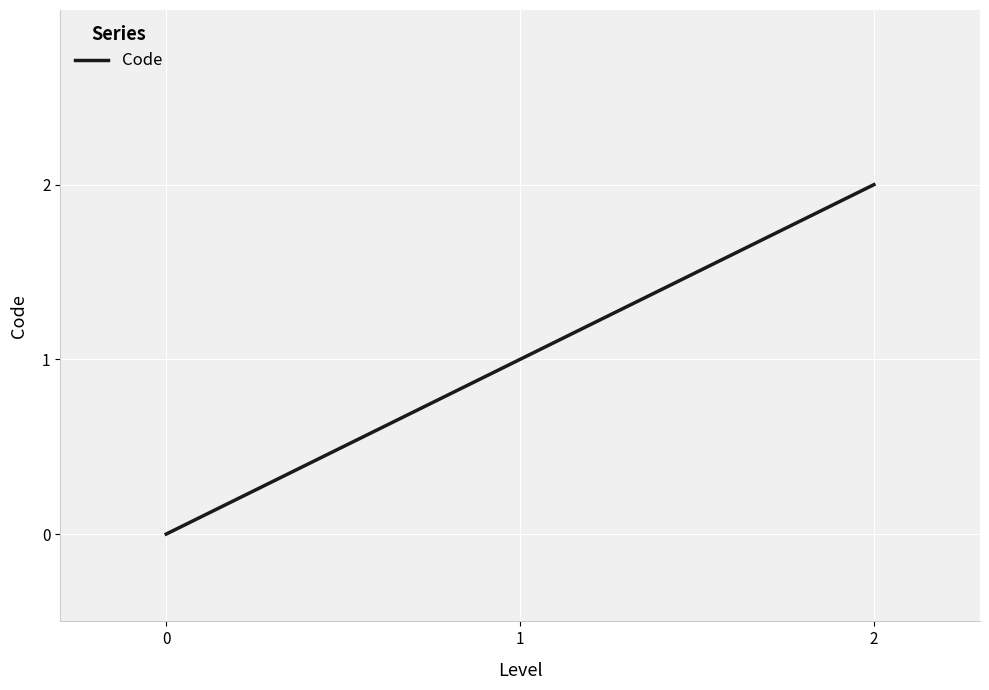

What is the difference between the maximum and minimum values?

2